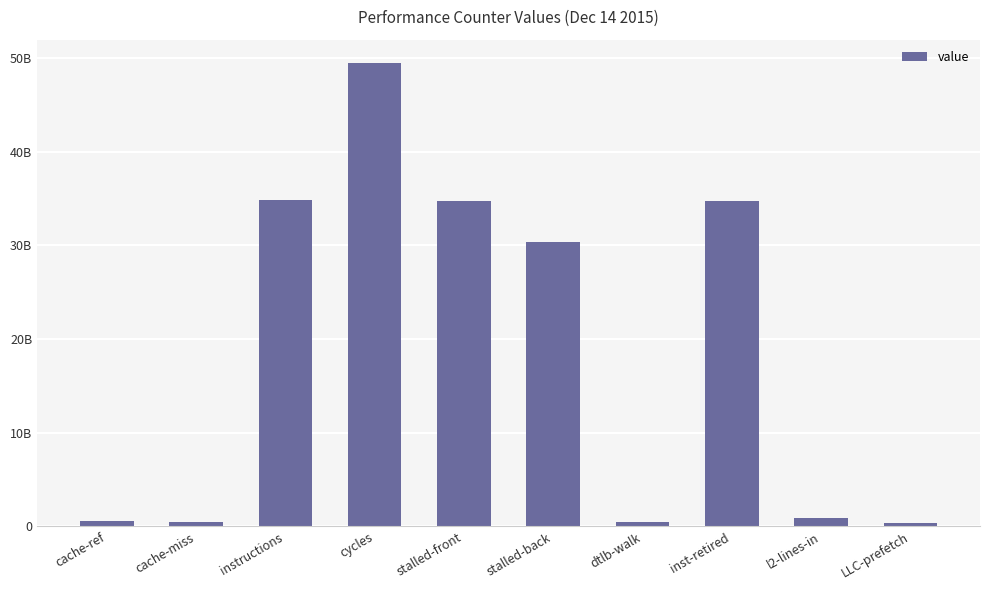

What position from the right is inst-retired?

3